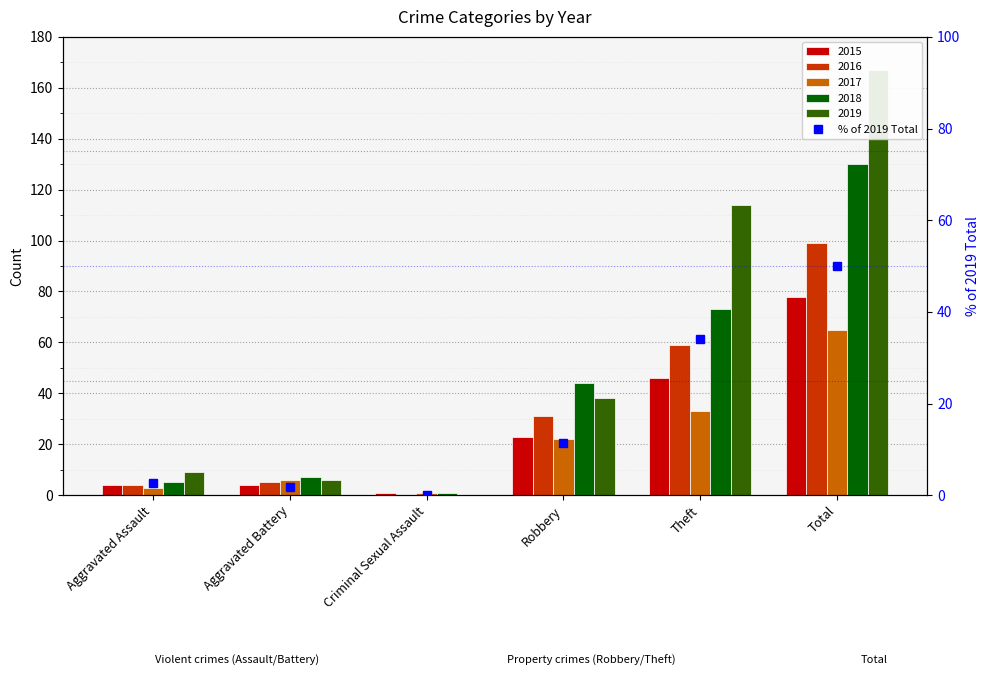

What is the approximate value at Total?

50.0